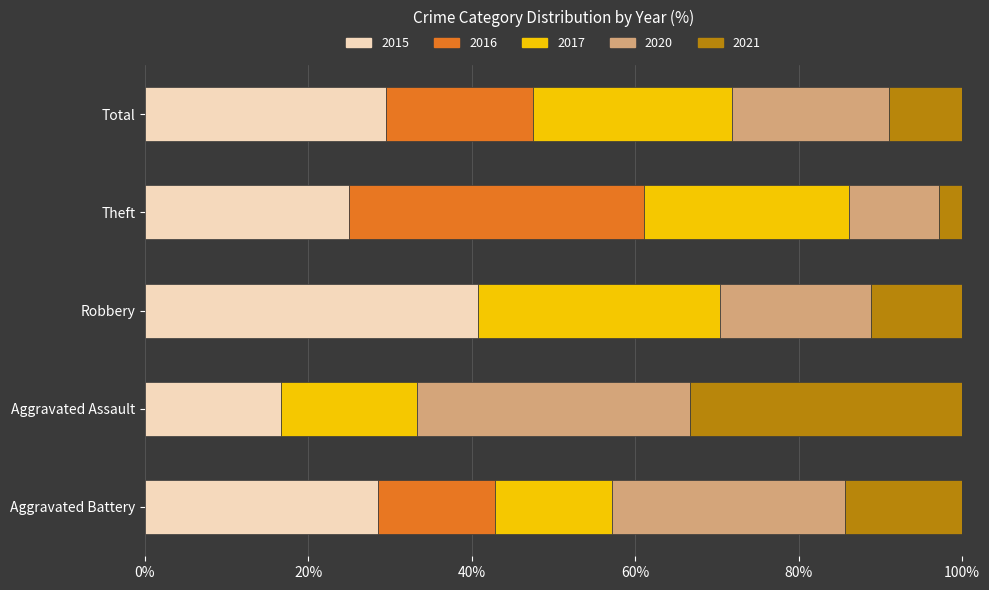

What is the total value across all series at Theft?

100.0